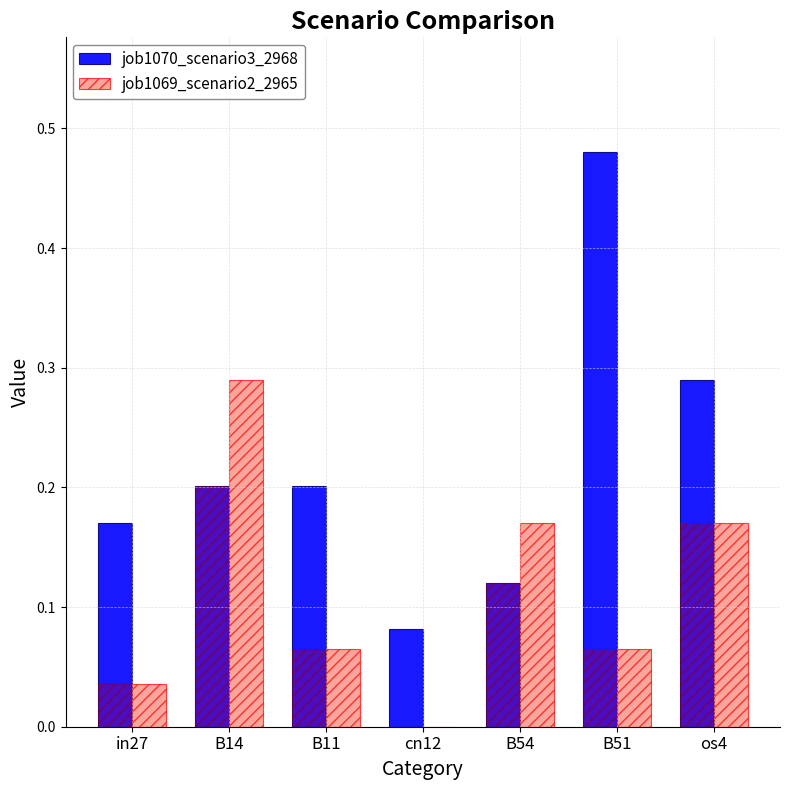

Rank the series at B14 from highest to lowest value.

job1069_scenario2_2965, job1070_scenario3_2968